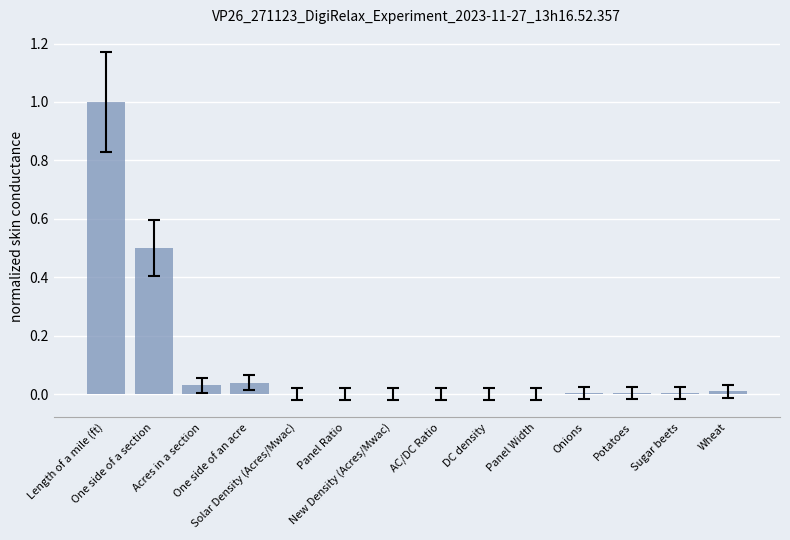

Is it true that the value at Sugar beets is 0.0?

True